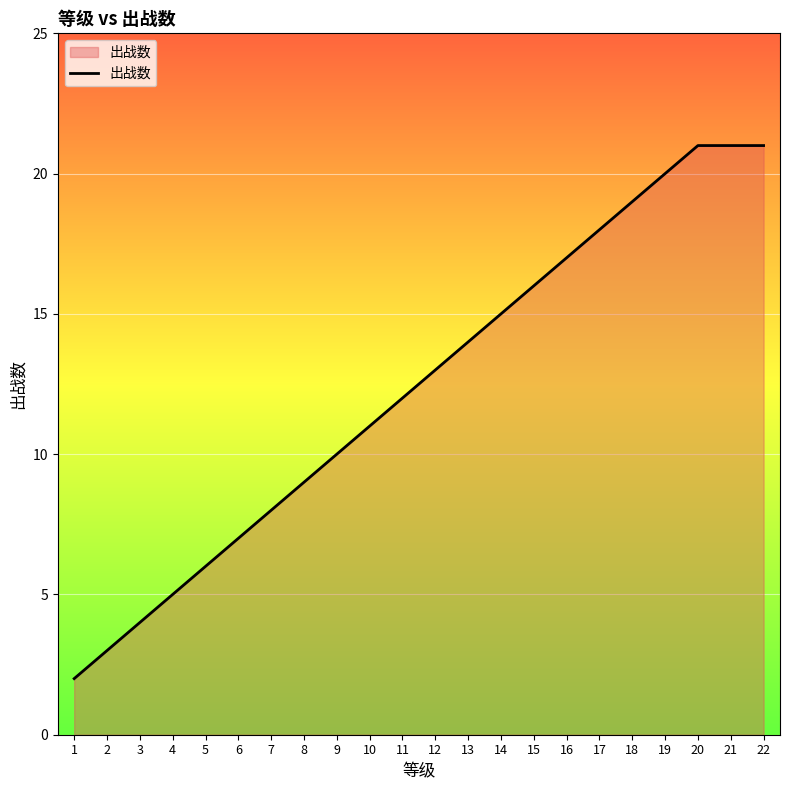

At which category does the chart reach its minimum across all series?

1